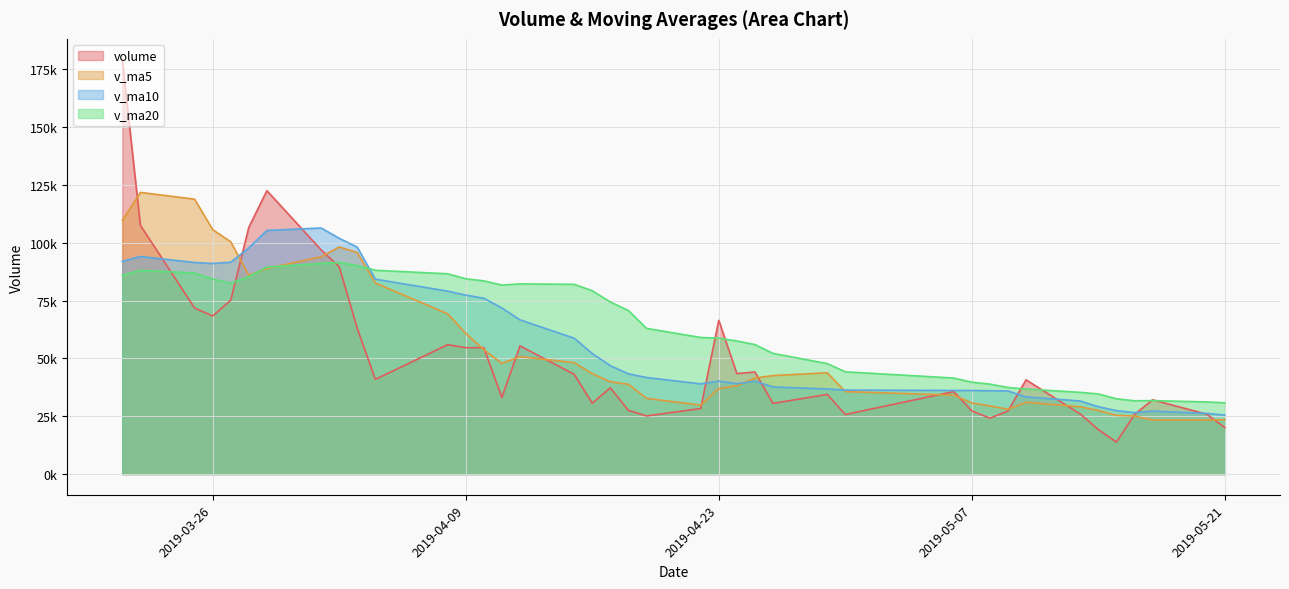

How many values in the v_ma5 series are below 42612?

20